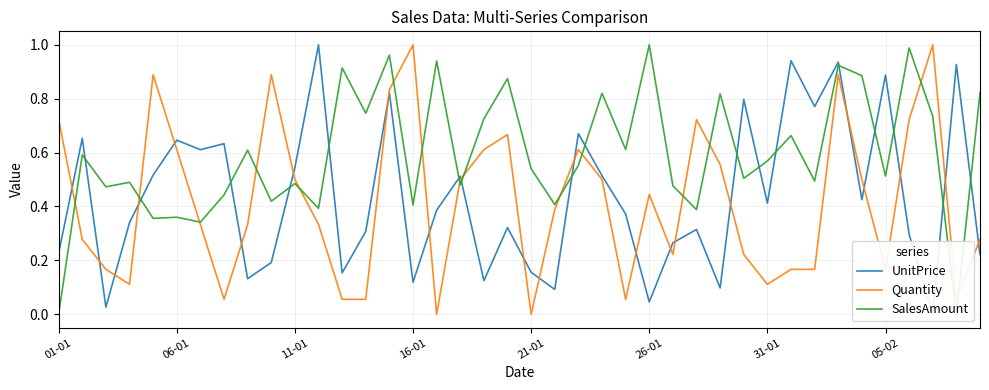

Is the value of SalesAmount at 19 greater than the value of UnitPrice at 35?

No